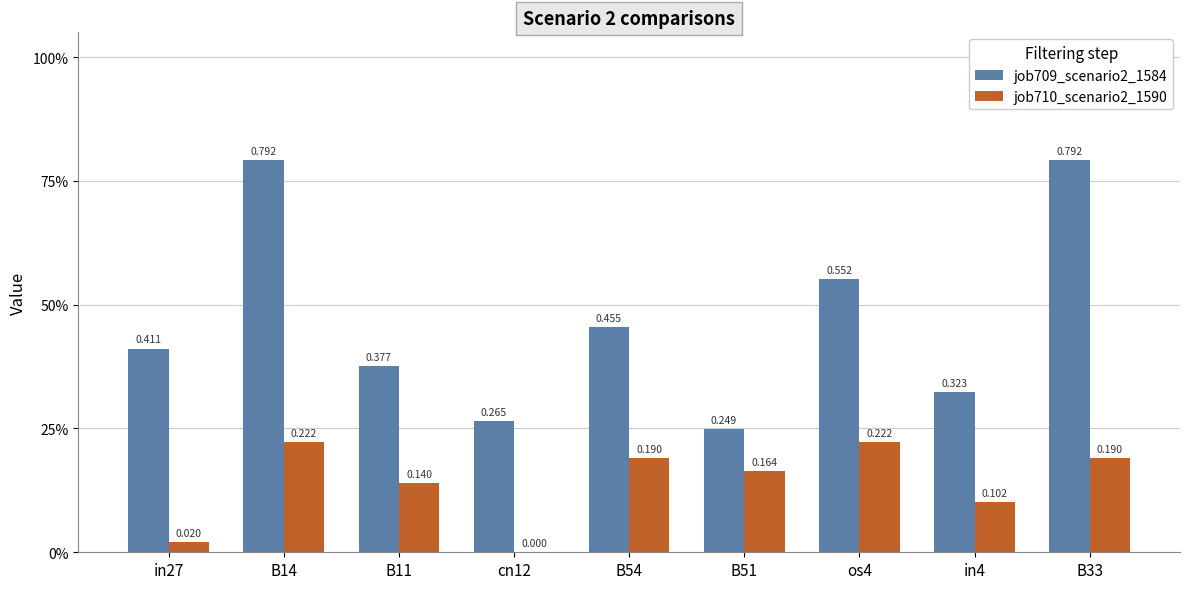

Rank the categories by job710_scenario2_1590 value from highest to lowest.

B14, os4, B54, B33, B51, B11, in4, in27, cn12